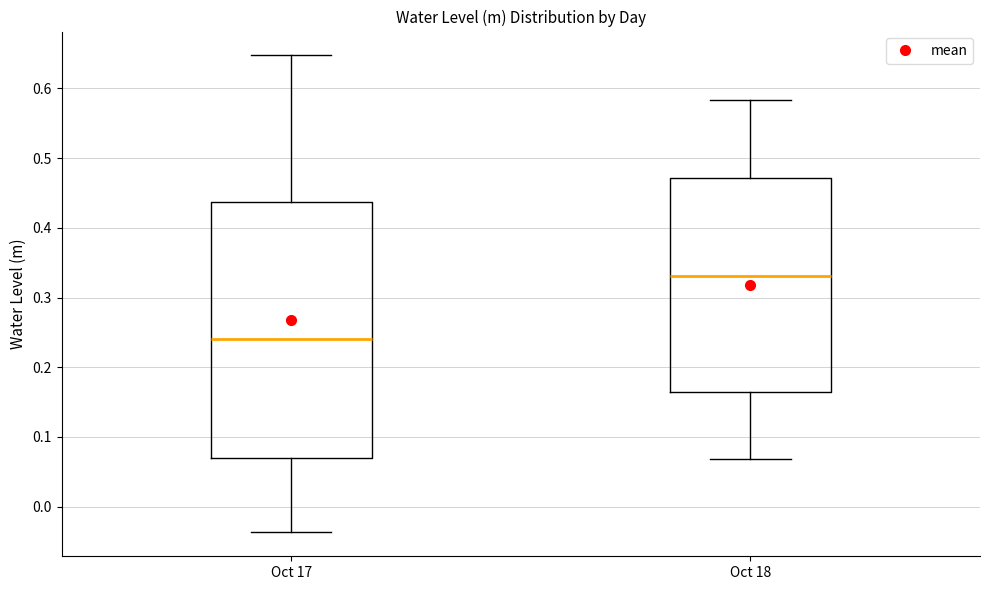

Reading left to right, transcribe this box plot: for each box, give where its median line is, the range the box spans, and where its two whiskers end, as read against the y-axis. The values are not printed on the chart, so give them approximately, as read against the axis.

Oct 17: median 0.24, box 0.07 to 0.44, whiskers -0.04 to 0.65
Oct 18: median 0.33, box 0.16 to 0.47, whiskers 0.07 to 0.58